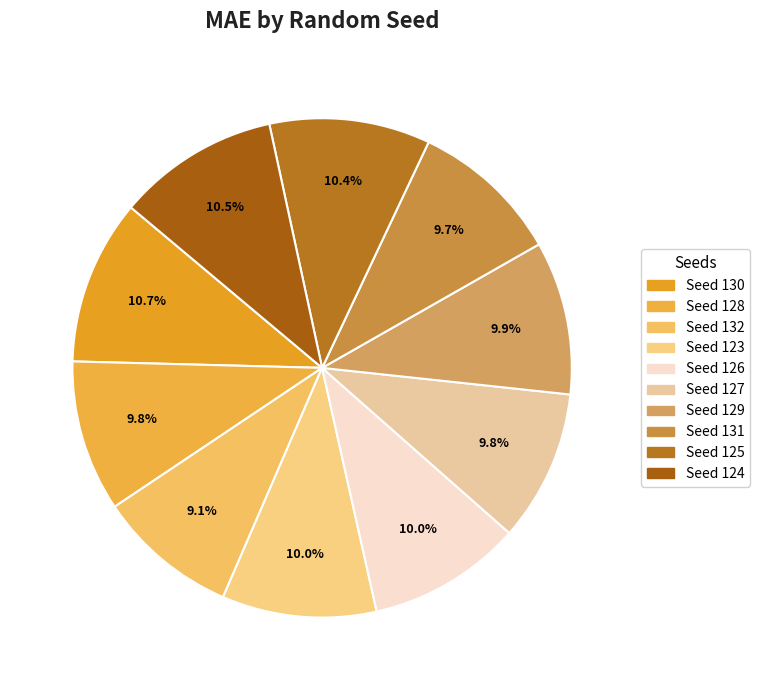

Rank the categories by value from lowest to highest.

132, 131, 128, 127, 129, 126, 123, 125, 124, 130